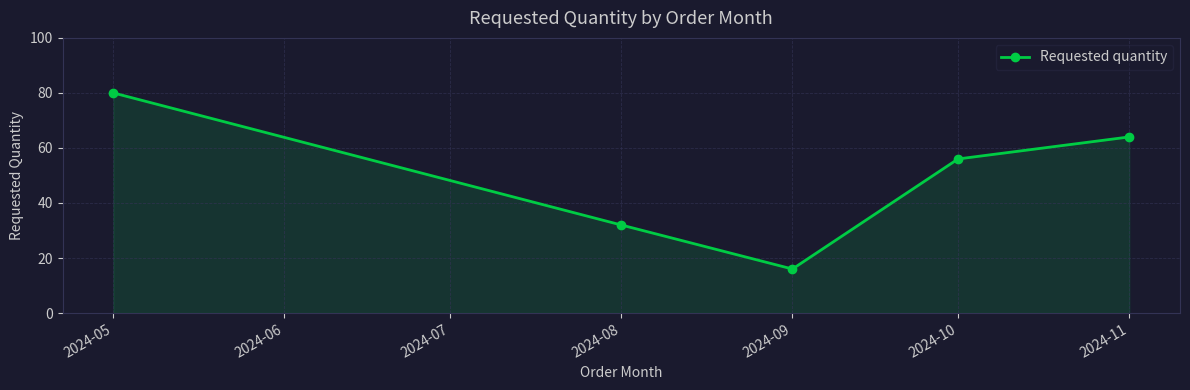

What is the ratio of the value at 2024-10 to the value at 2024-11?

0.9